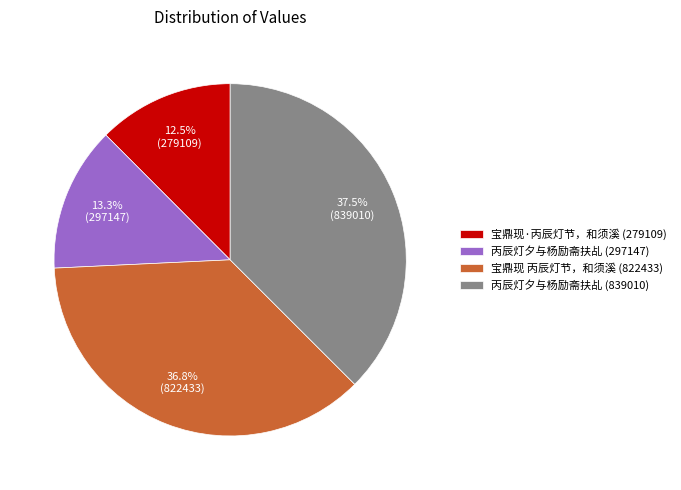

Rank the categories by value from lowest to highest.

宝鼎现·丙辰灯节，和须溪 (279109), 丙辰灯夕与杨励斋扶乩 (297147), 宝鼎现 丙辰灯节，和须溪 (822433), 丙辰灯夕与杨励斋扶乩 (839010)